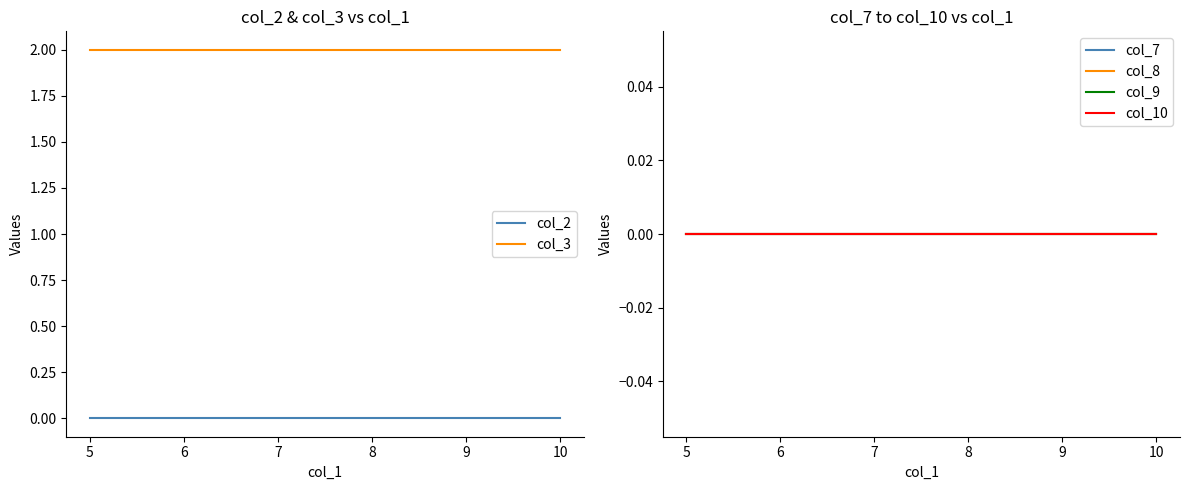

Which series has the widest spread of values?

col_2